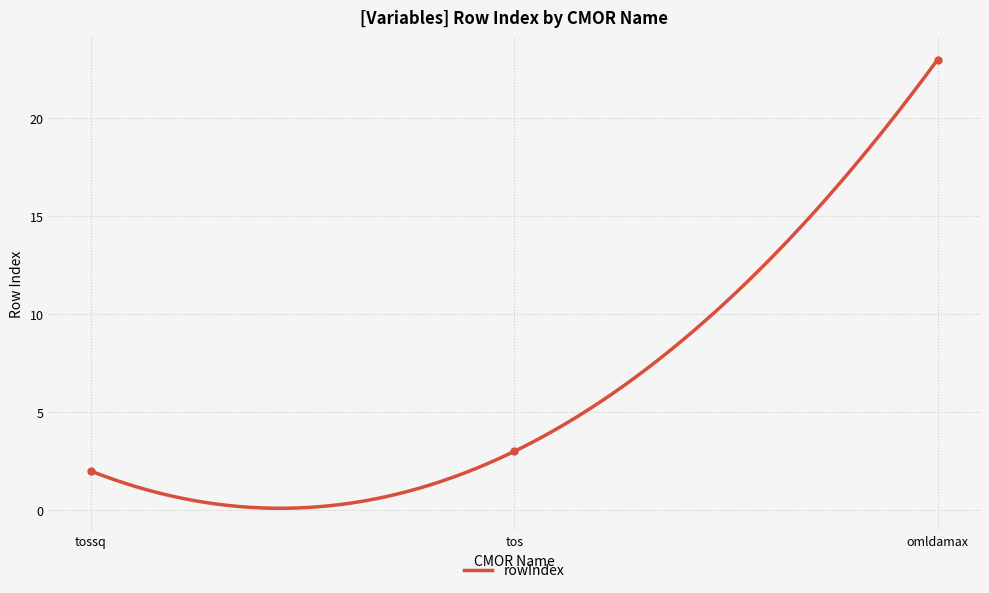

True or false: the data shows 1 at tos.

False